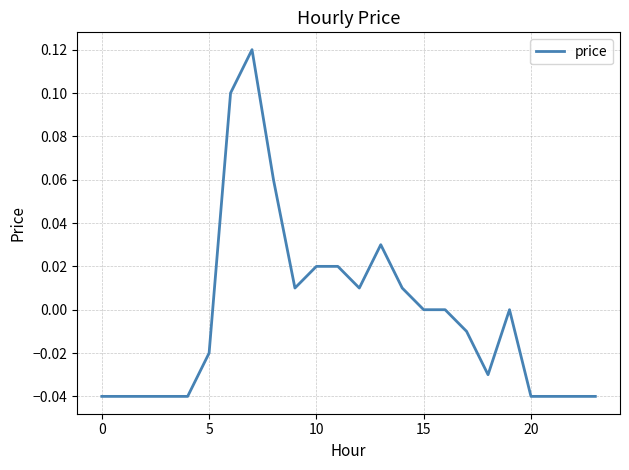

Which category has the highest value across all series?

7